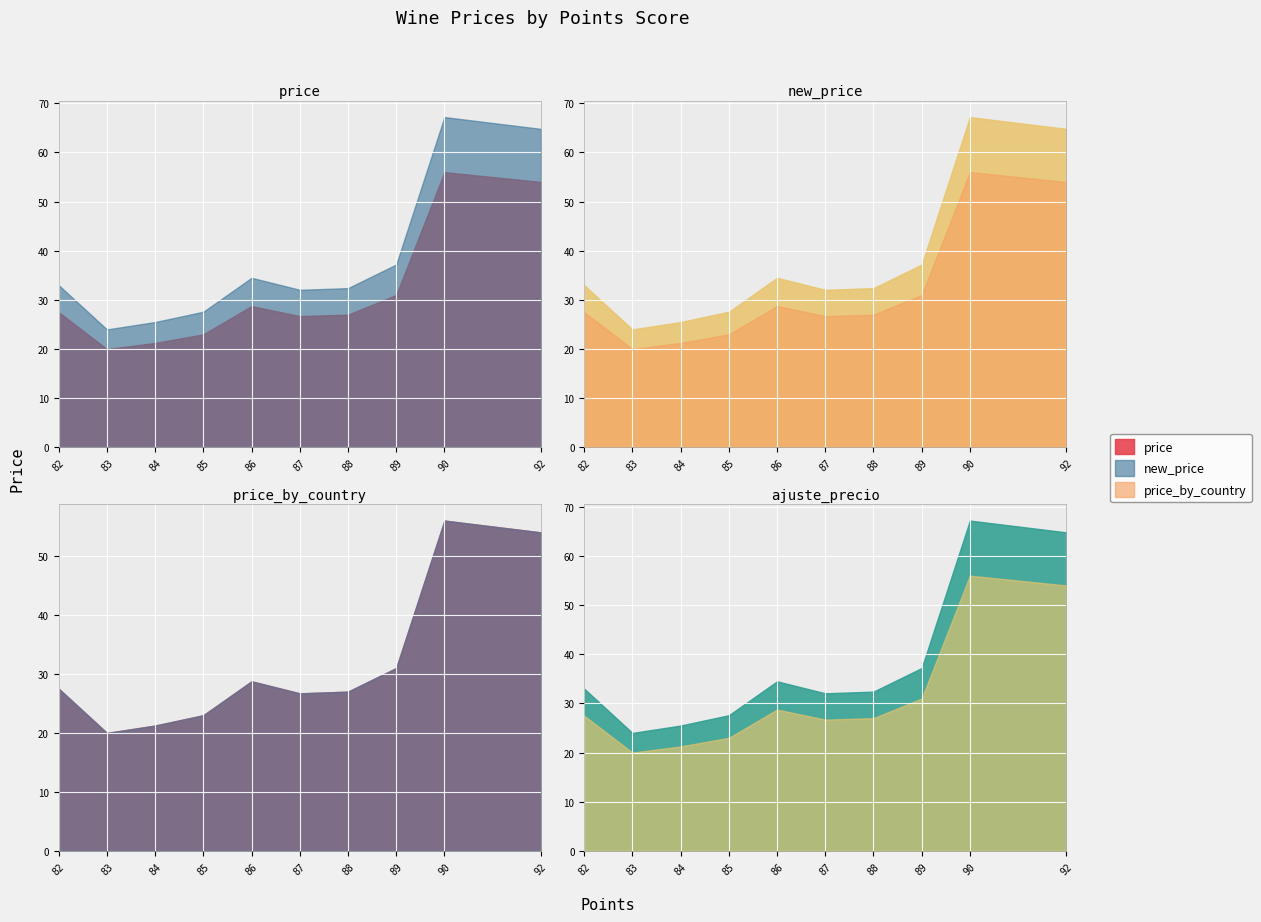

True or false: price has more than 1 points higher than both neighbors.

True